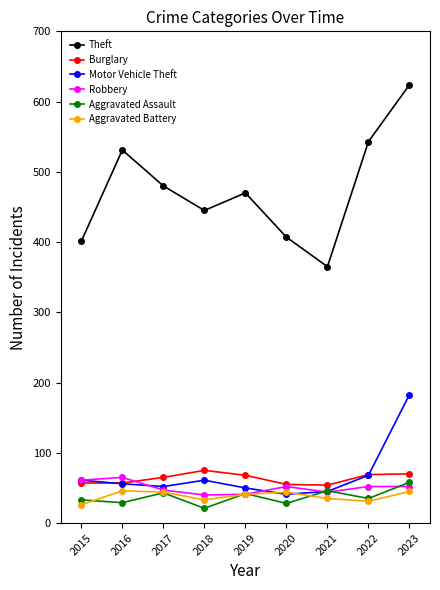

Does the chart display data point markers on the line(s)?

Yes